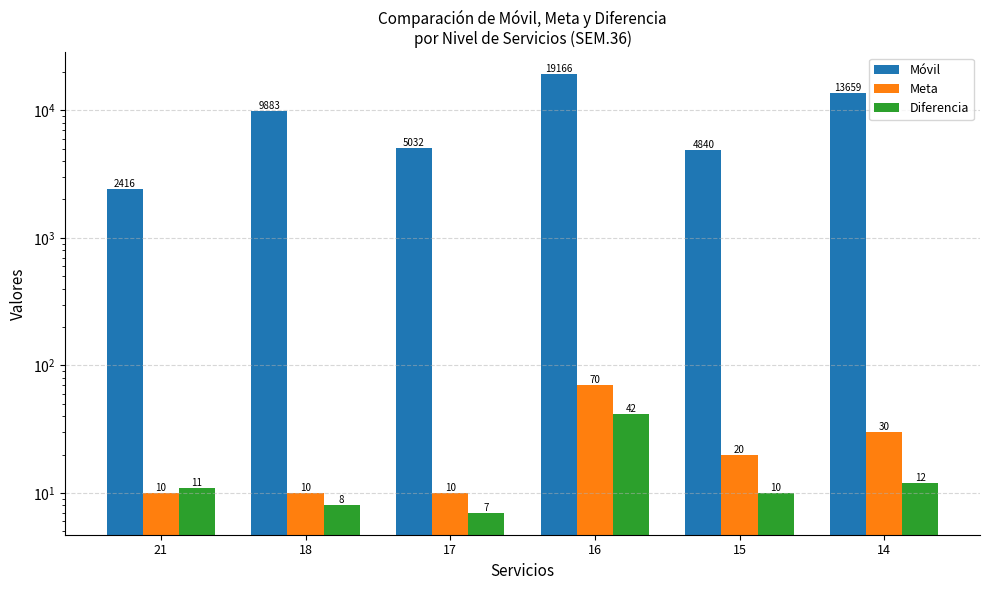

What is the lowest value of the Diferencia series?

7